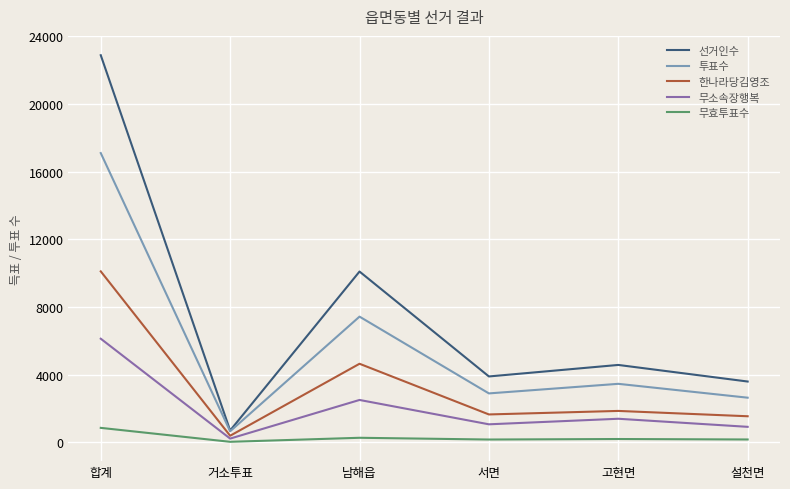

At which label does 한나라당김영조 reach its peak?

합계